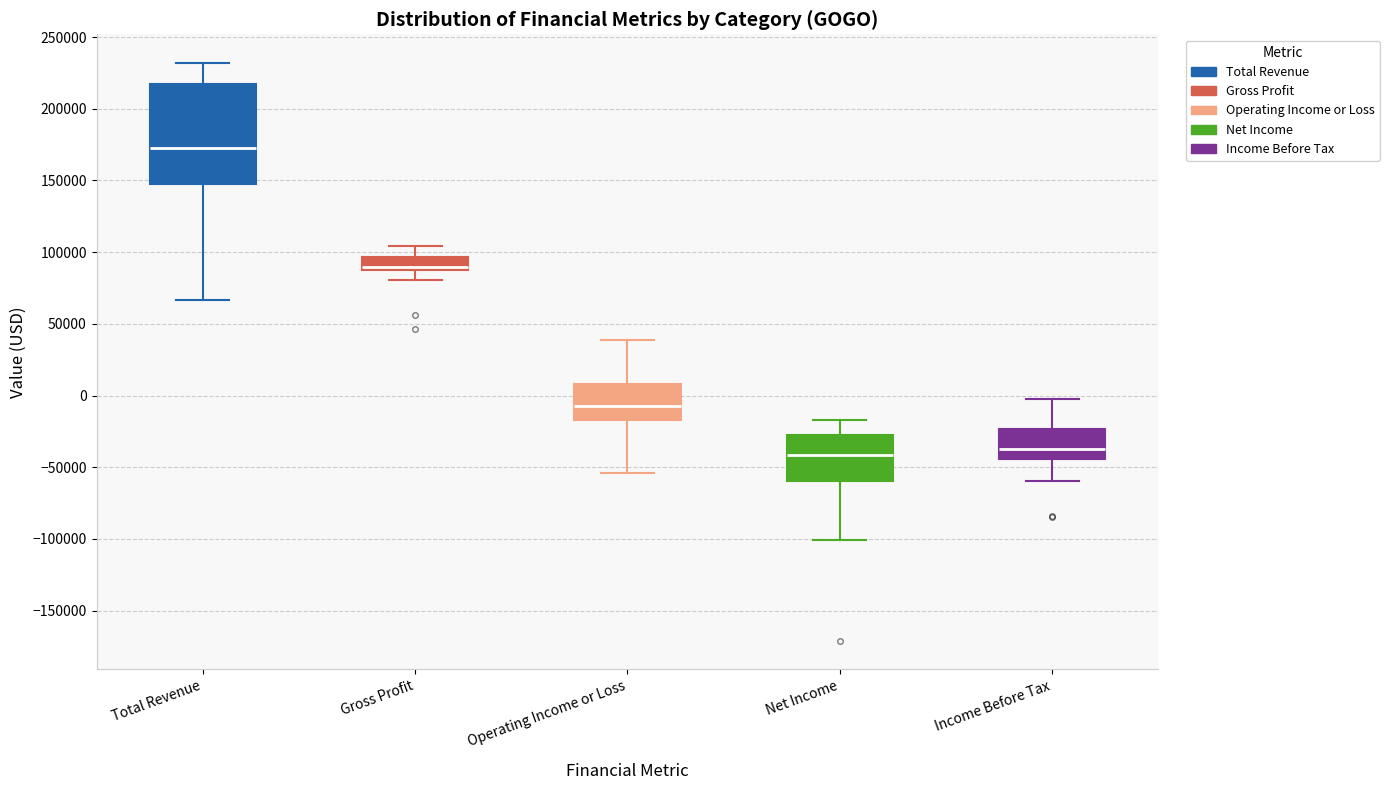

Comparing the boxes themselves (not the whiskers), which one is the tallest?

Total Revenue